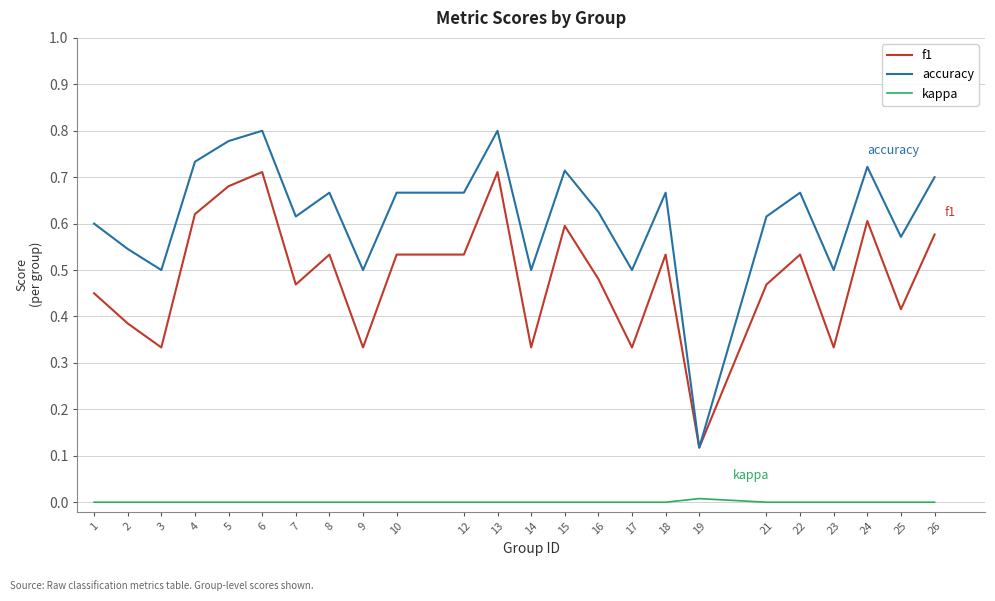

Where is the first local minimum for accuracy?

3